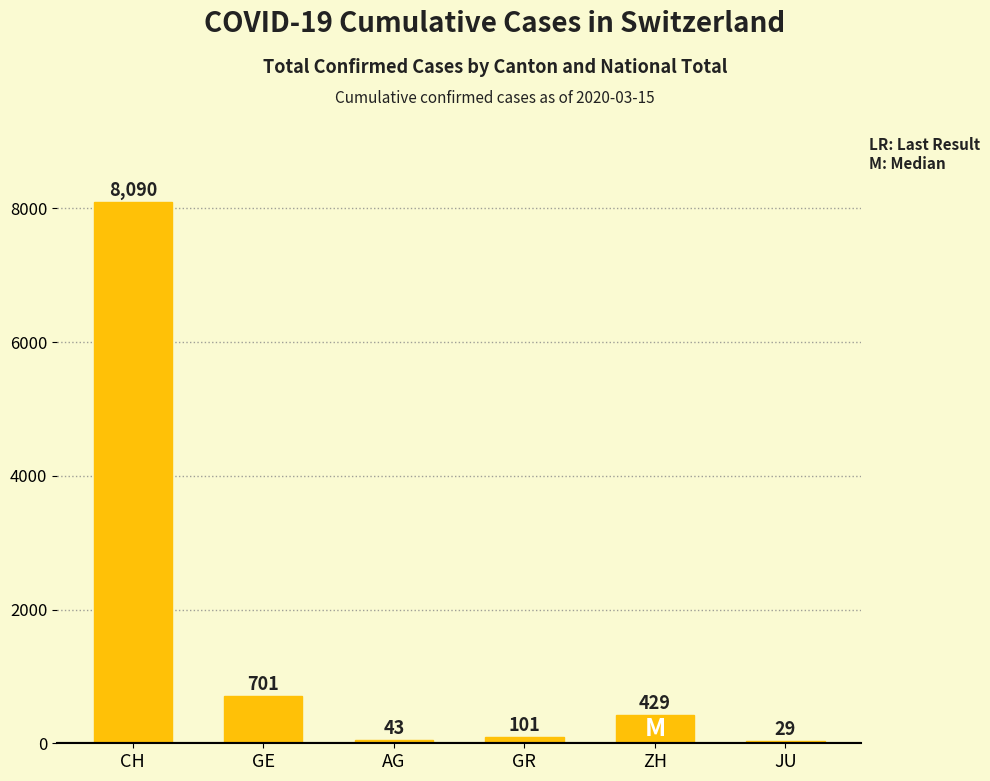

What is the label of the 6th bar from the left?

JU